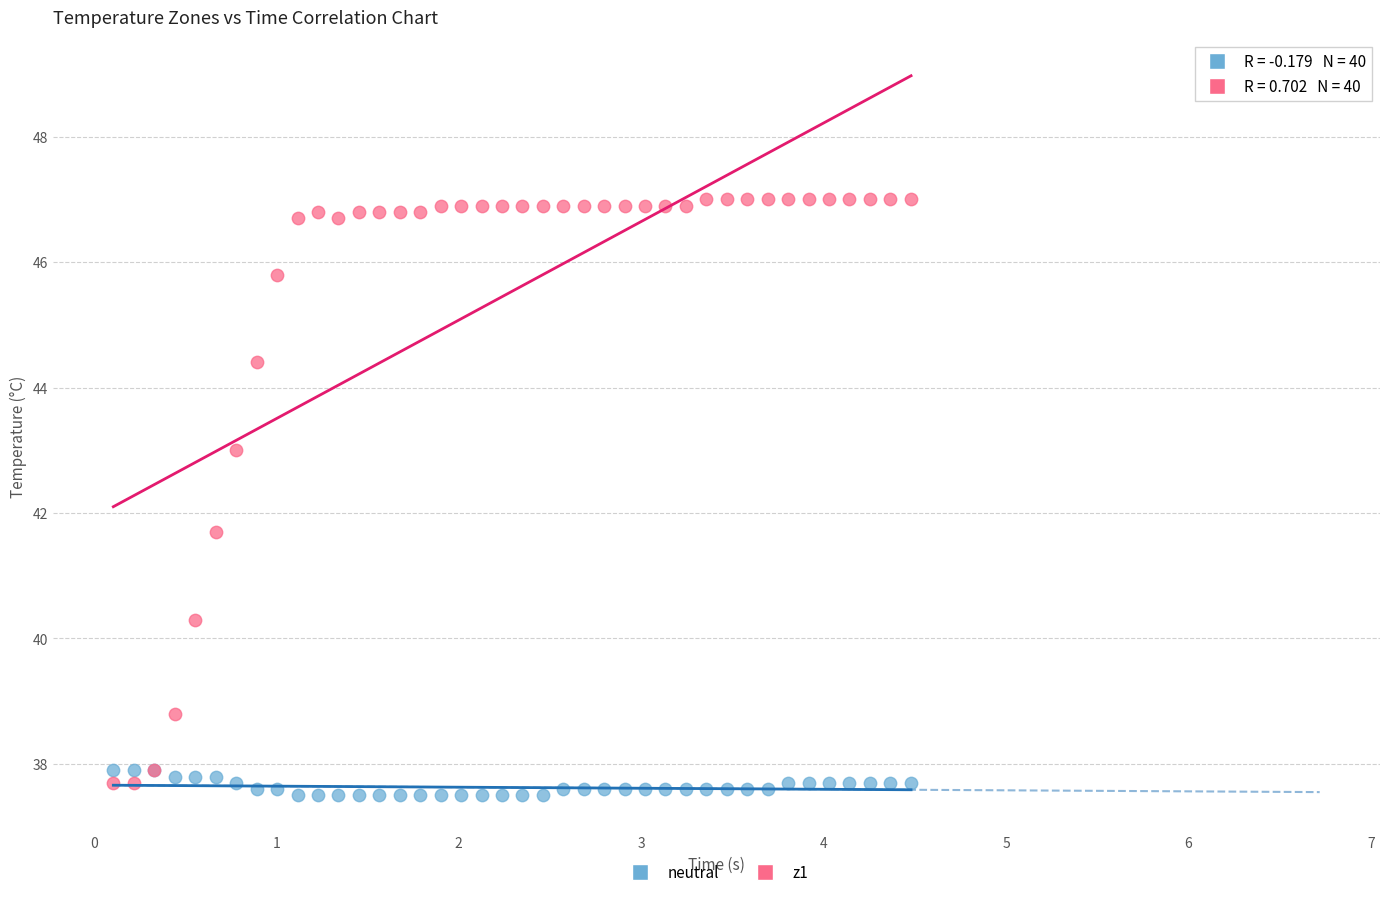

Which series contains the highest Y value?

z1